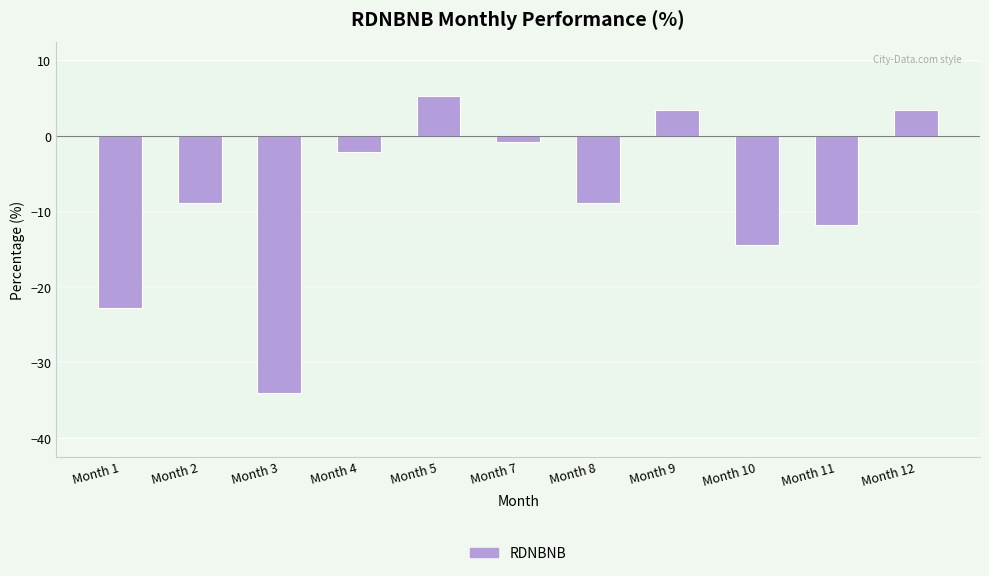

Reading left to right, list all the values displayed in this chart.

Month 1=-22.7	Month 2=-8.9	Month 3=-34.0	Month 4=-2.1	Month 5=5.4	Month 7=-0.7	Month 8=-8.9	Month 9=3.4	Month 10=-14.4	Month 11=-11.7	Month 12=3.4